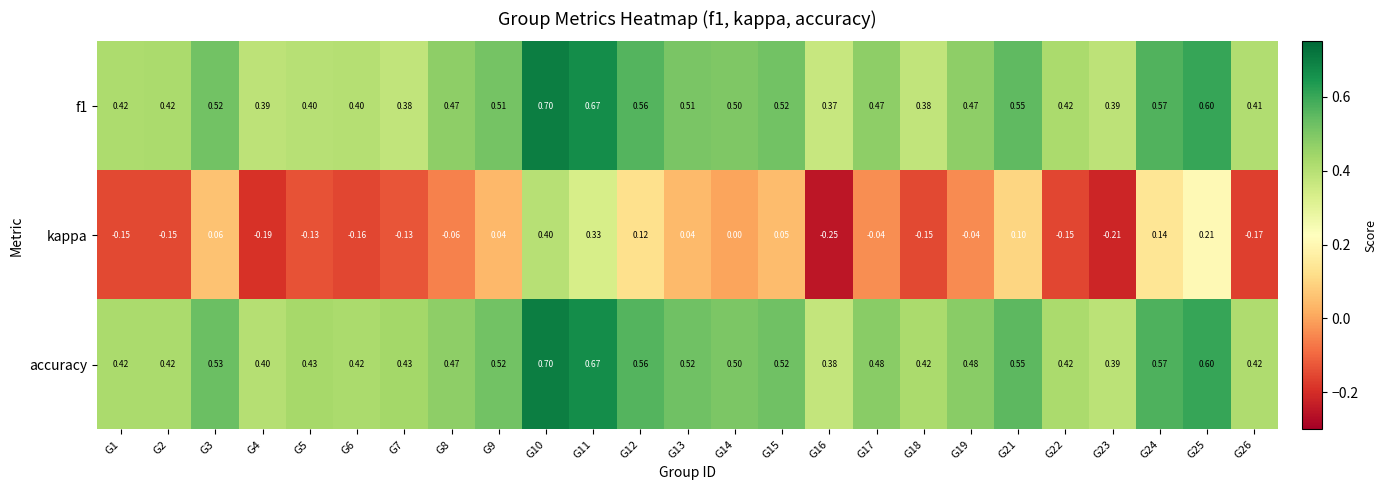

Which series has the largest total across all categories?

accuracy